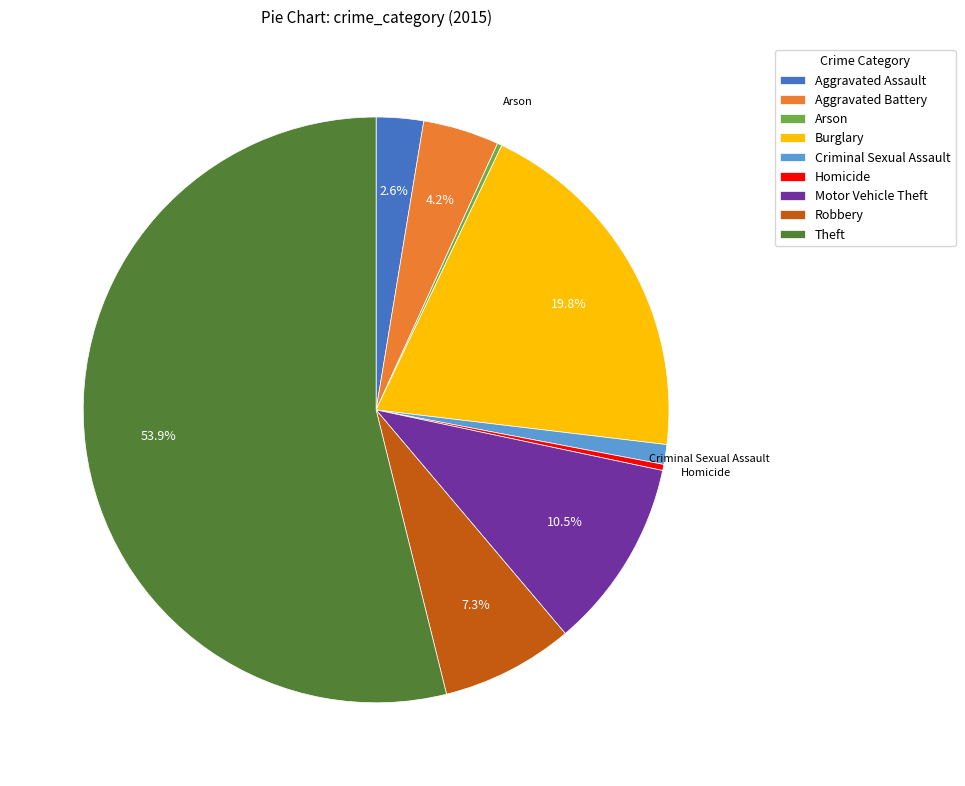

What is the largest slice in the pie chart?

Theft